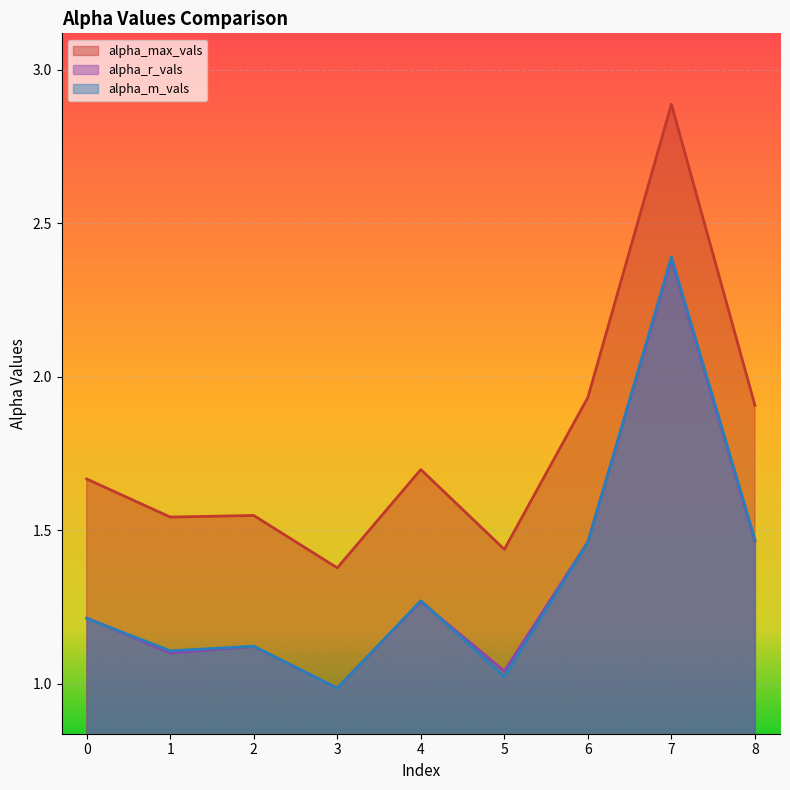

What value does the alpha_max_vals series have at 1?

1.5